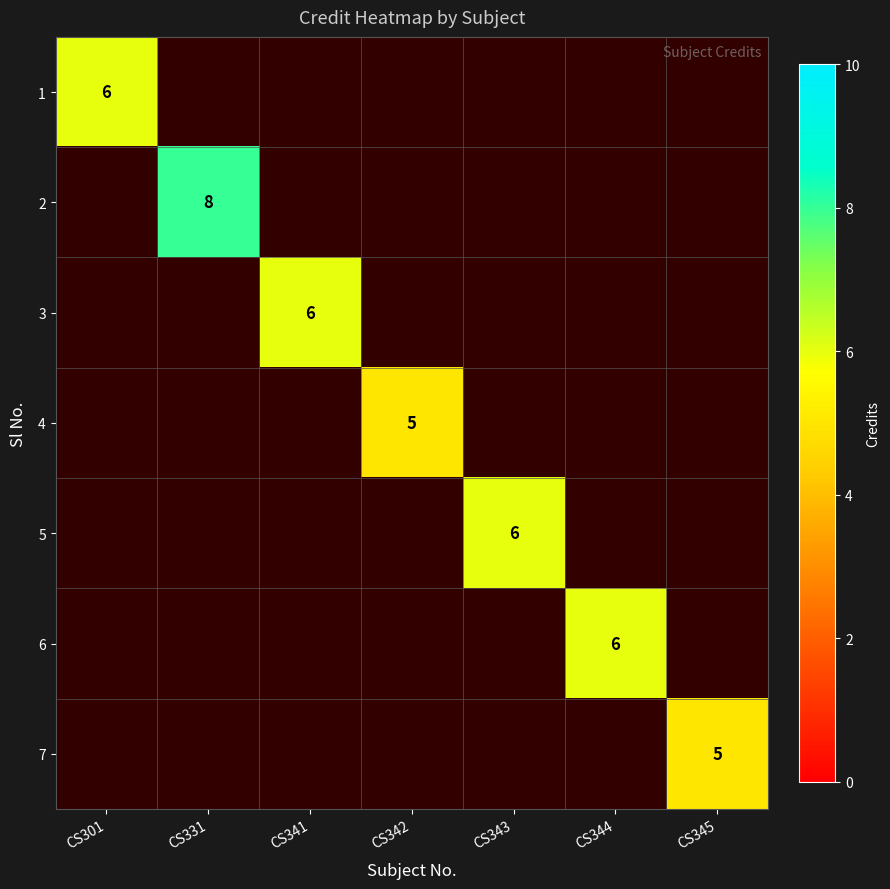

The value of 4 at CS342 is 5. True or false?

True